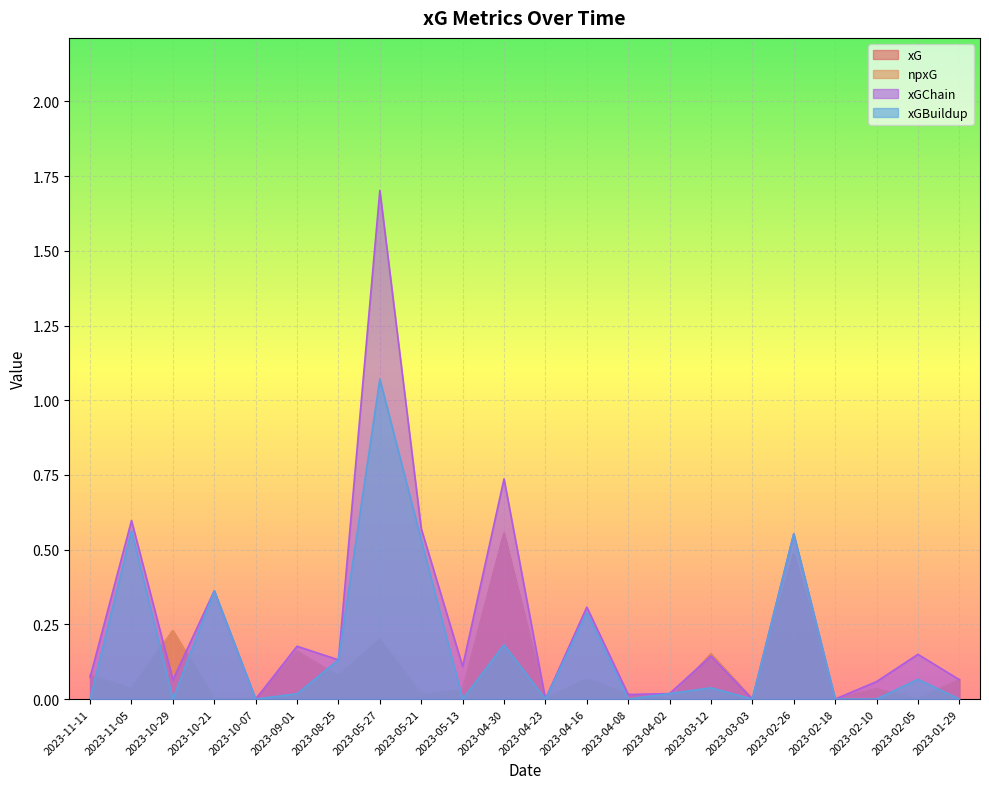

How many lines are shown in the chart?

4